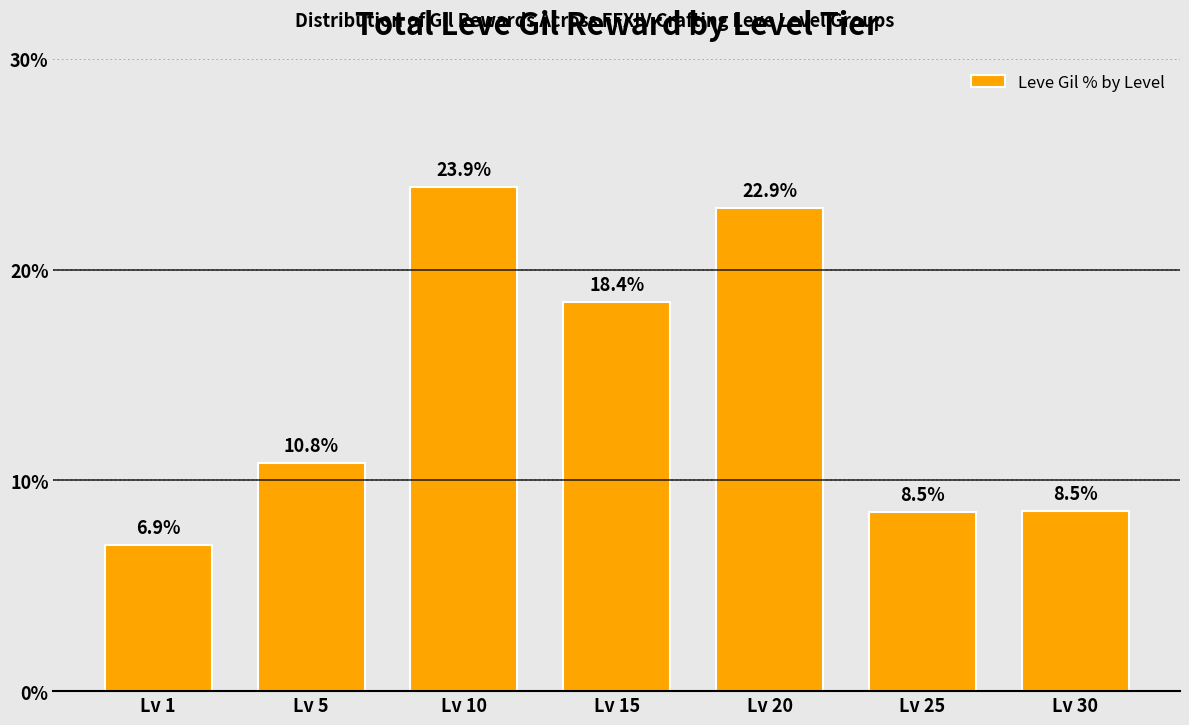

What is the difference between the maximum and minimum values?

17.0